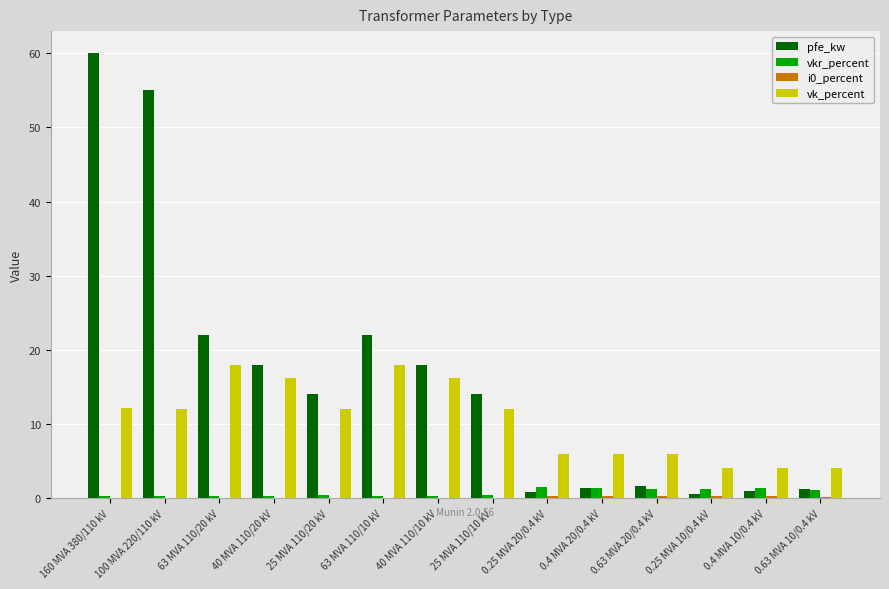

Is the value of pfe_kw at 0.4 MVA 10/0.4 kV greater than the value of vk_percent at 0.63 MVA 10/0.4 kV?

No